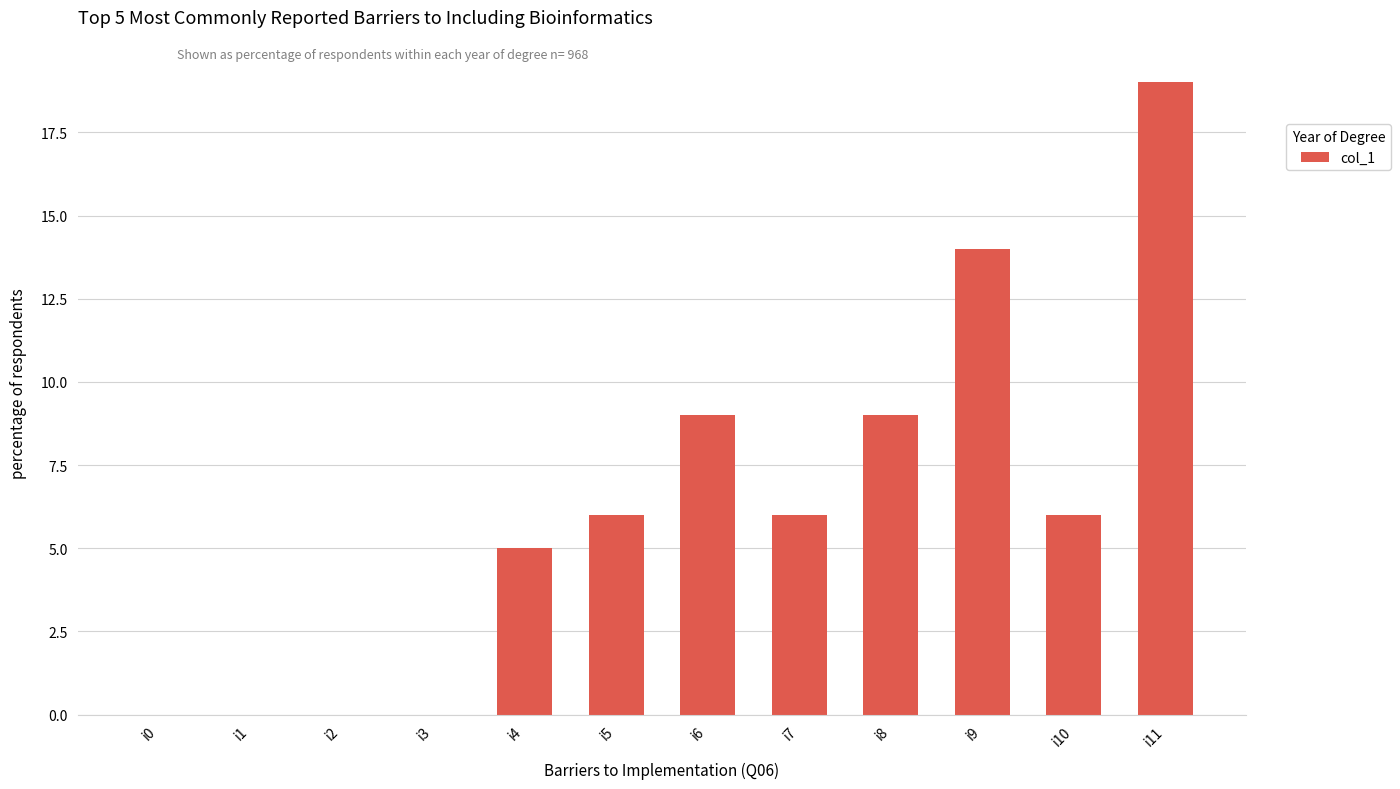

How many series are shown in this chart?

1